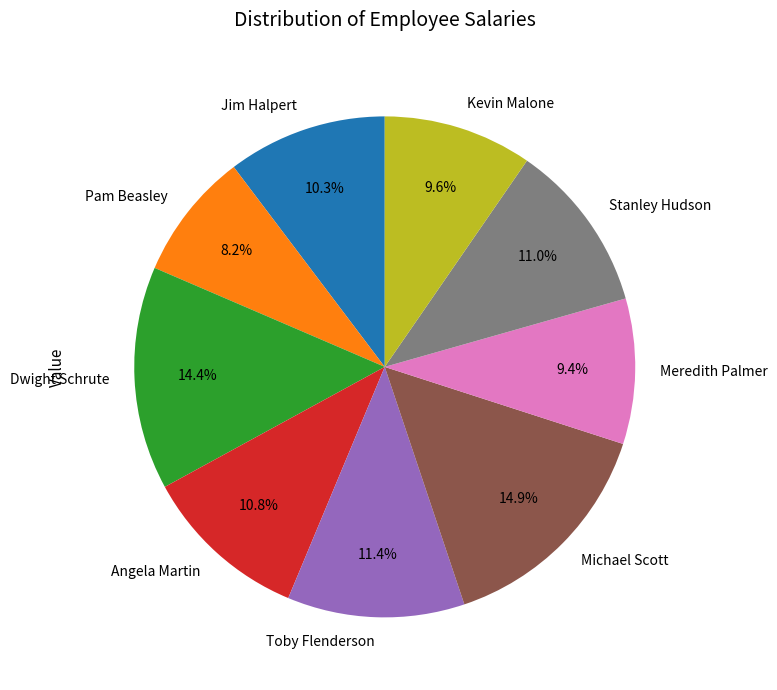

What is the smallest slice in the pie chart?

Pam Beasley